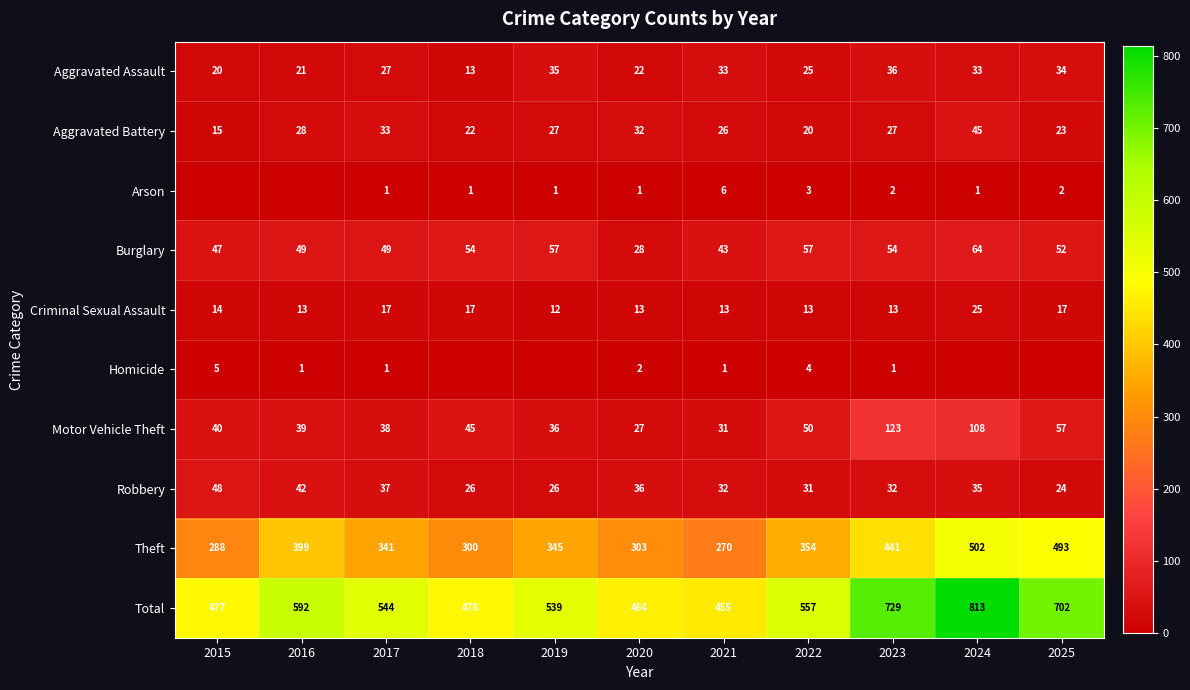

True or false: Criminal Sexual Assault has a value of 17 at 2017.

True